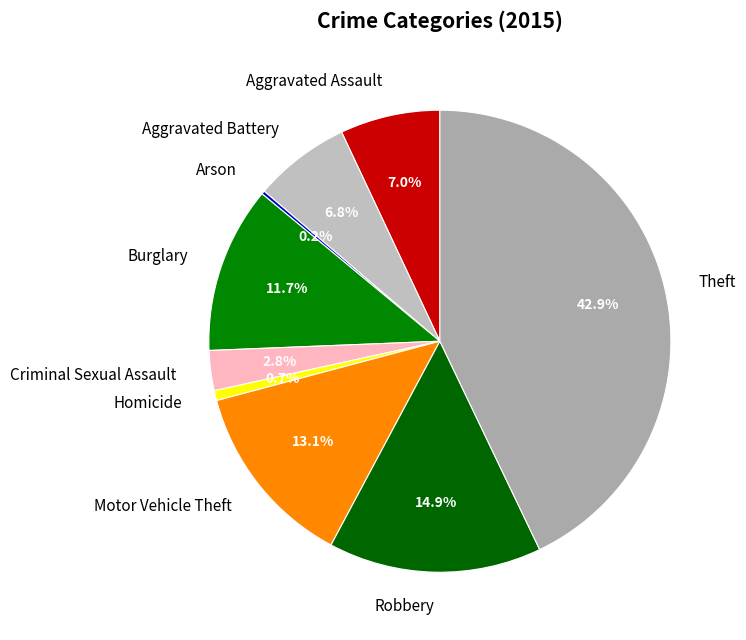

Which slice is the largest?

Theft